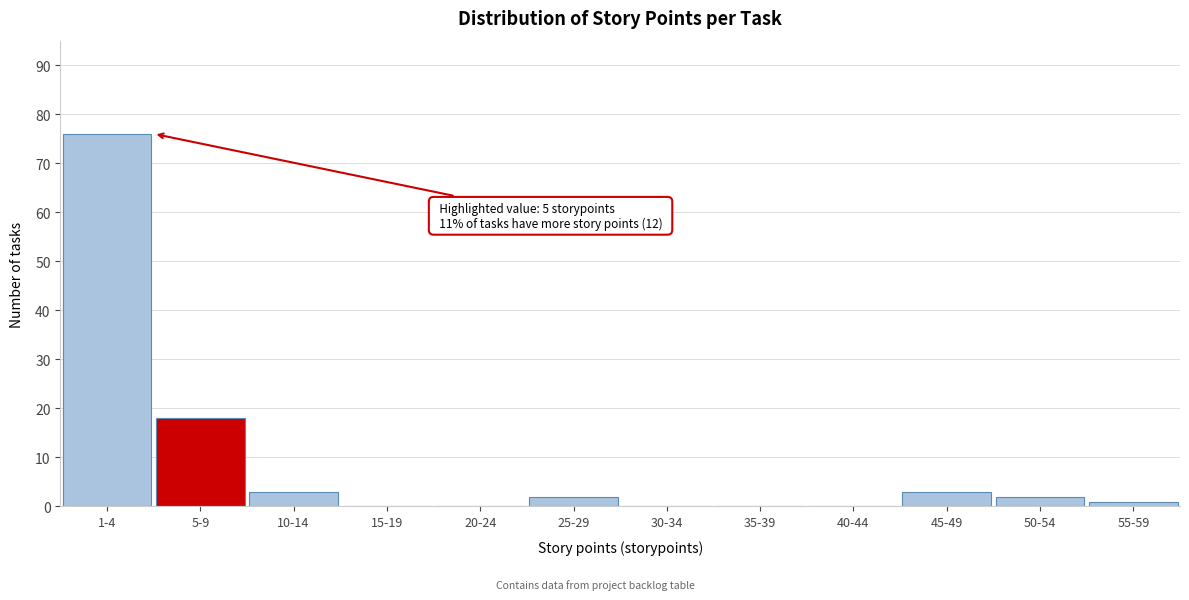

Reading right to left, what are all the values shown in this chart?

55-59=1	50-54=2	45-49=3	40-44=0	35-39=0	30-34=0	25-29=2	20-24=0	15-19=0	10-14=3	5-9=18	1-4=76